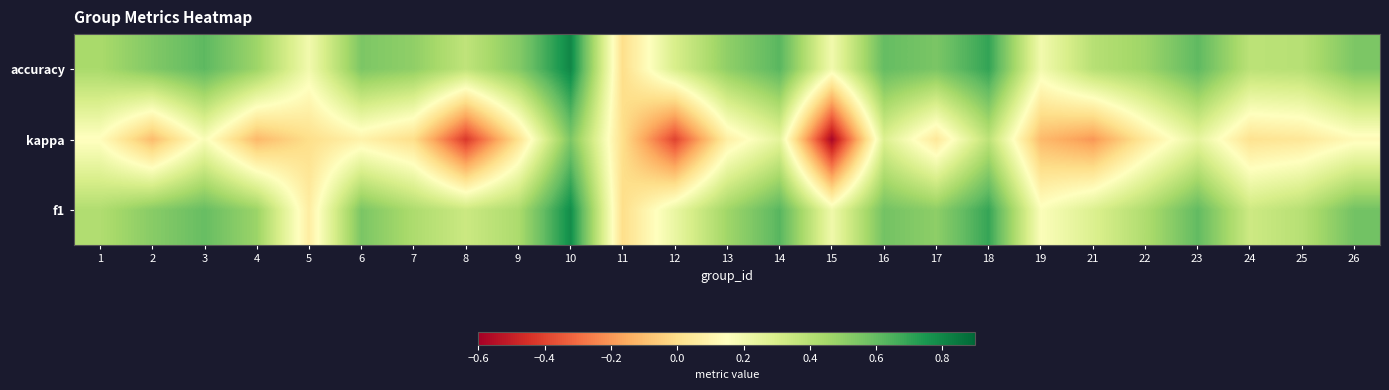

Which has a higher value, 19 or 18?

18